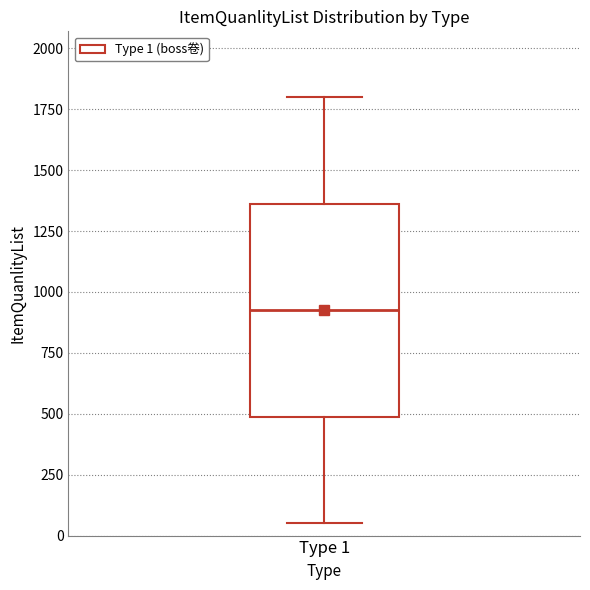

Transcribe this box plot: give where the median line is, the range the box spans, and where the two whiskers end, as read against the y-axis. The values are not printed on the chart, so give them approximately, as read against the axis.

median 950, box 500 to 1350, whiskers 50 to 1800